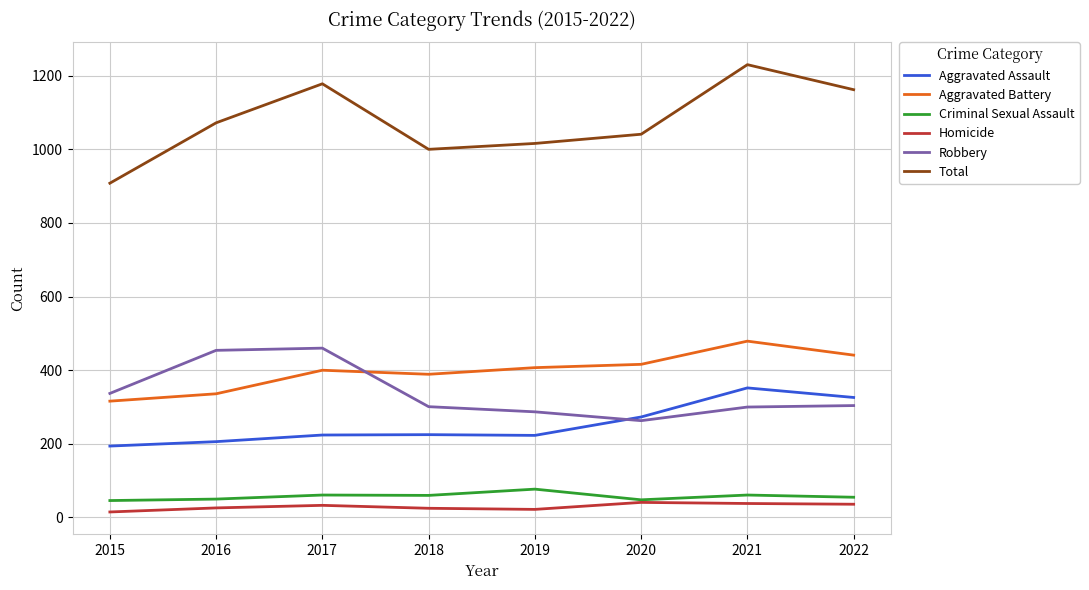

What is the maximum value for Robbery?

460